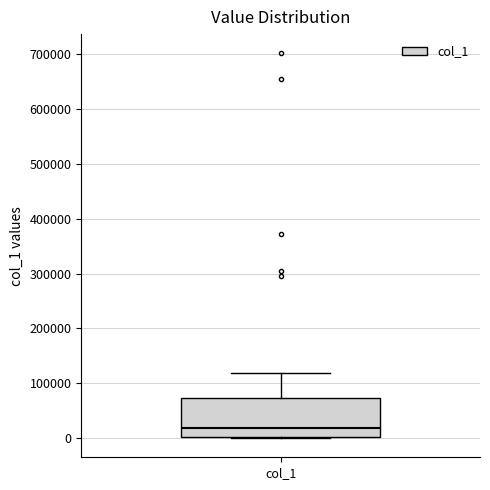

Where does the upper whisker of the box for col_1 end on the y-axis? The values are not printed on the chart, so give them approximately, as read against the axis.

120000